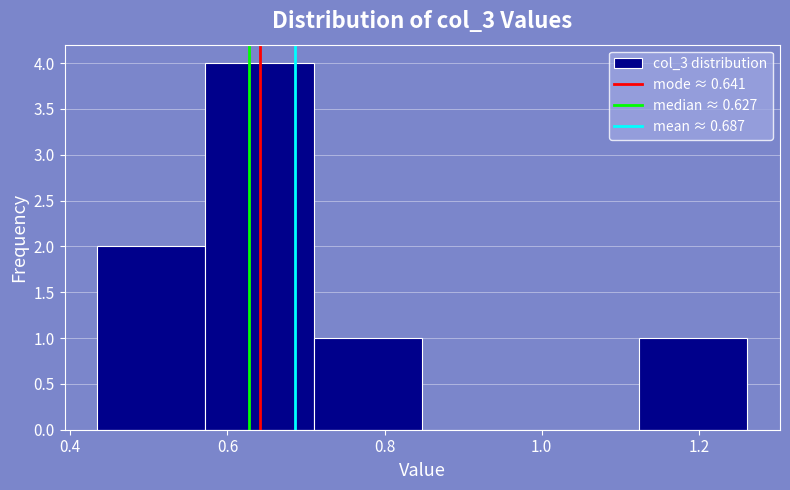

Reading left to right, transcribe this chart: for each bar, give the range it covers on the x-axis and its height. Neither the bar edges nor the heights are printed on the chart, so give them approximately, as read against the axes.

0.434 to 0.572: 2
0.572 to 0.710: 4
0.710 to 0.848: 1
0.848 to 0.986: 0
0.986 to 1.124: 0
1.124 to 1.262: 1